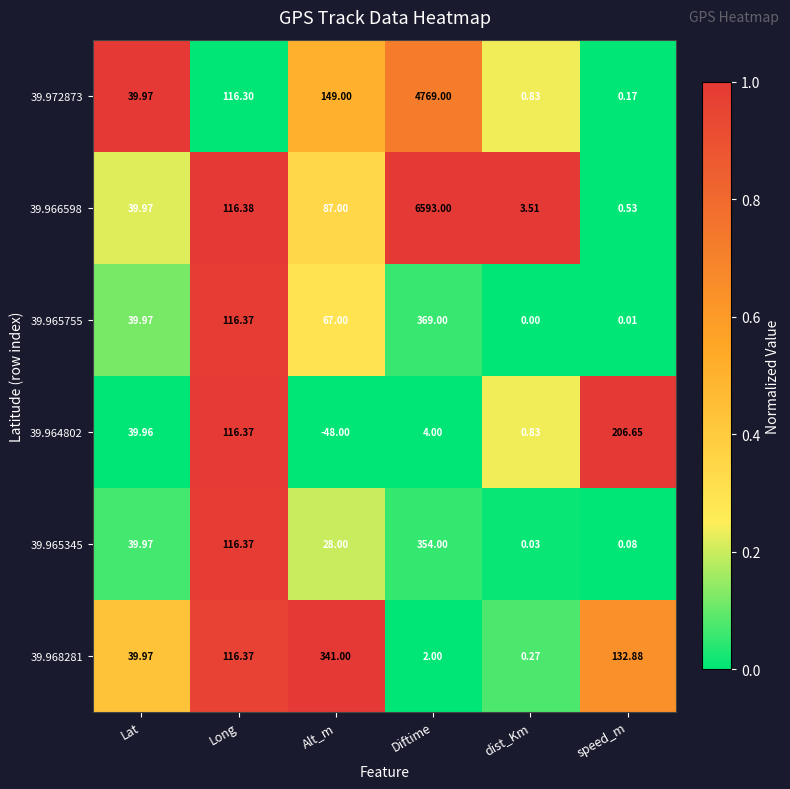

At which category is the sum across all series the highest?

Diftime